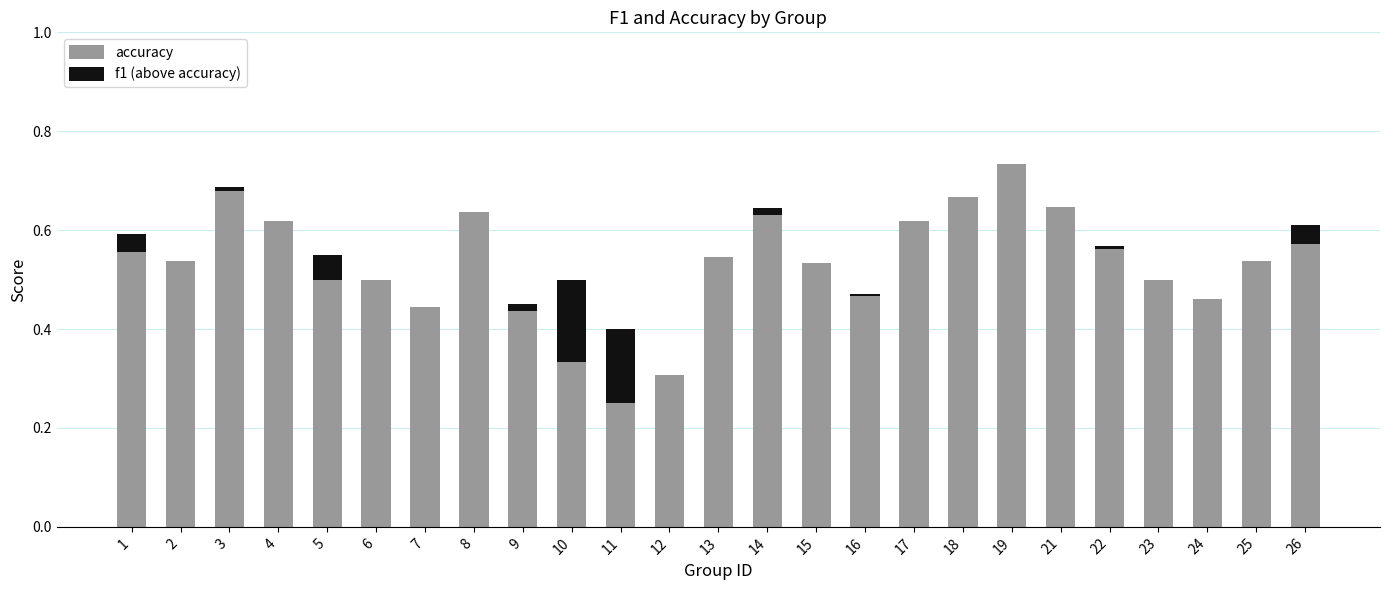

At which category is the sum across all series the highest?

19